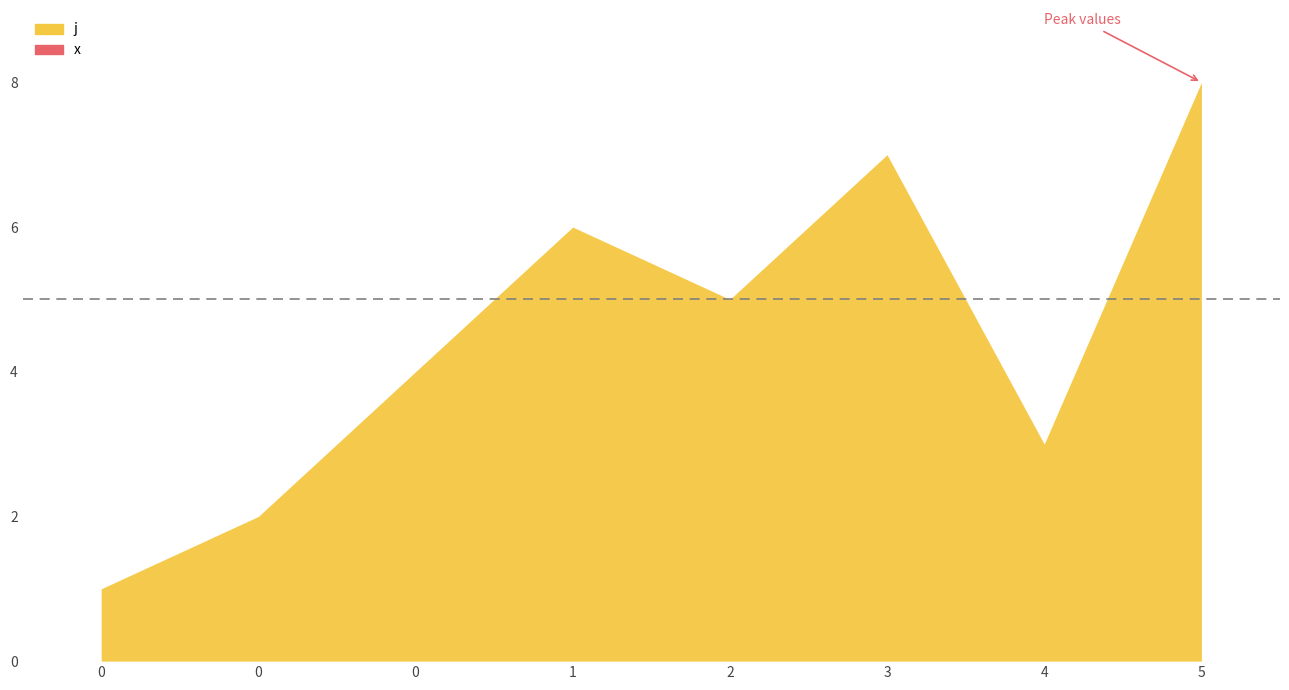

Which category has the highest value across all series?

5